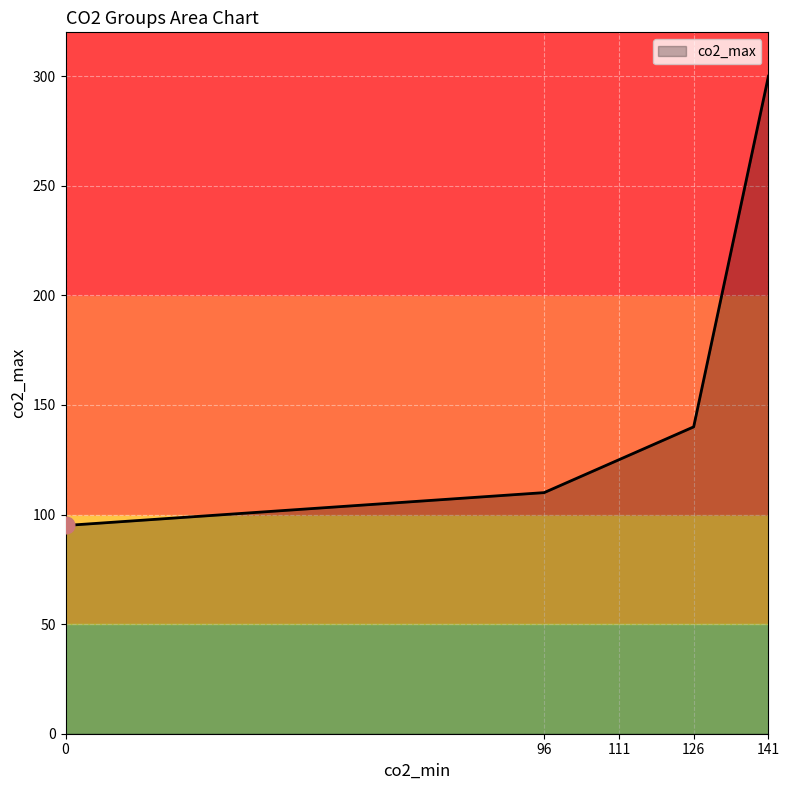

How many lines are shown in the chart?

1